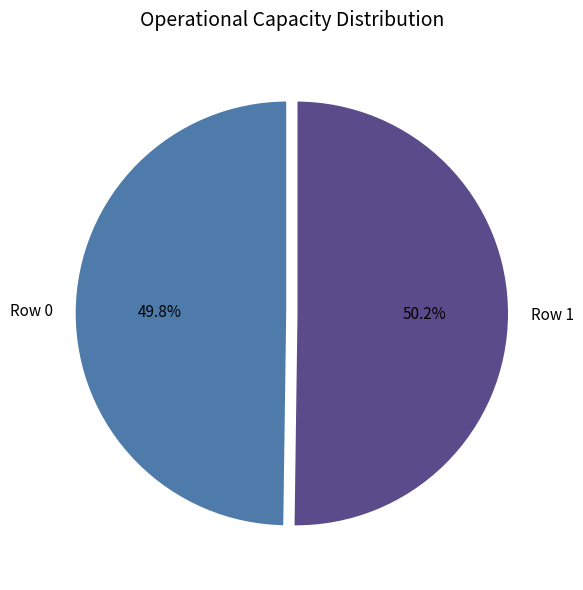

Approximately how many times larger is the value at Row 1 compared to Row 0?

1.0